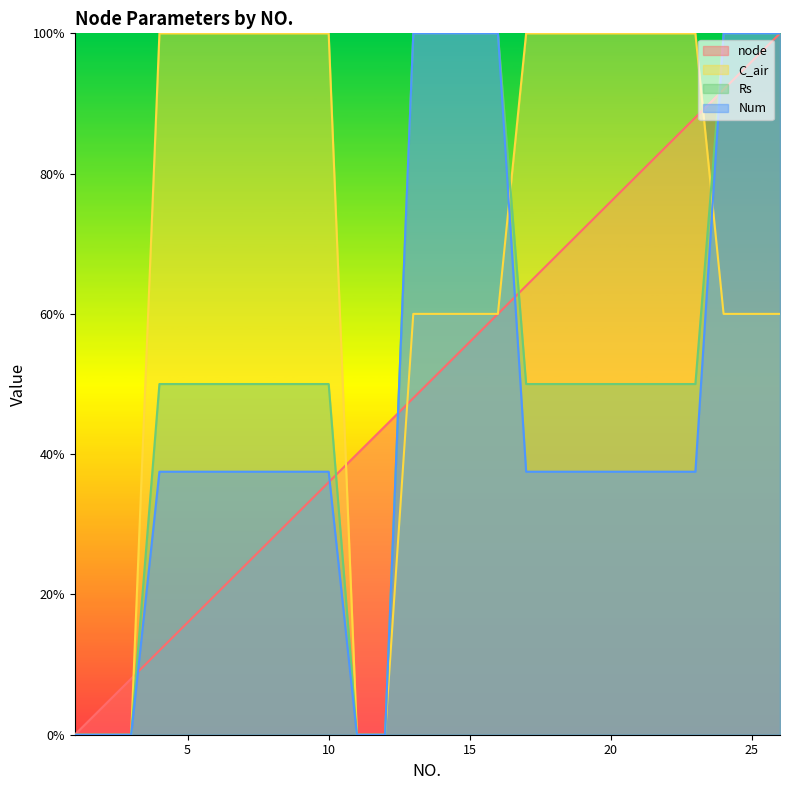

What is the sum of all node values?

1300.0